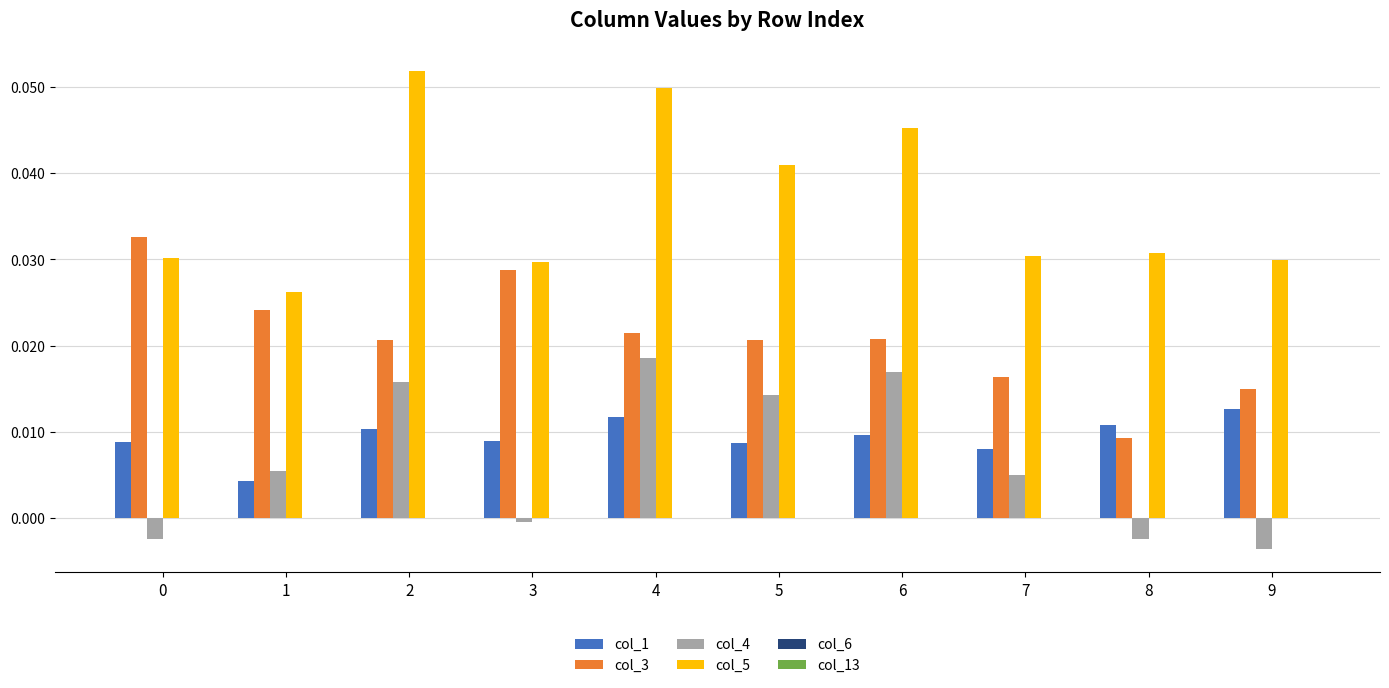

How many groups of bars are there?

10